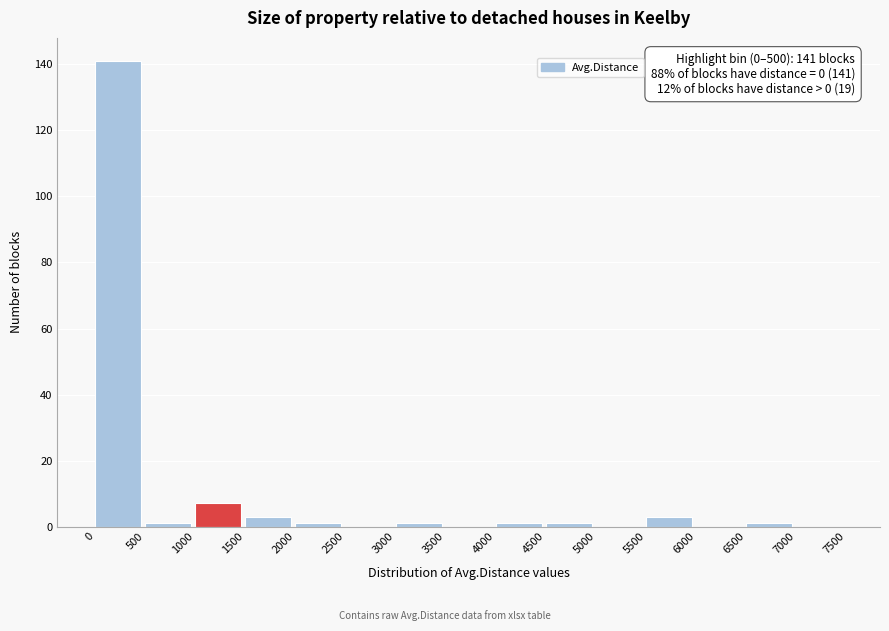

Over which range of the x-axis is the bar tallest?

0 to 500